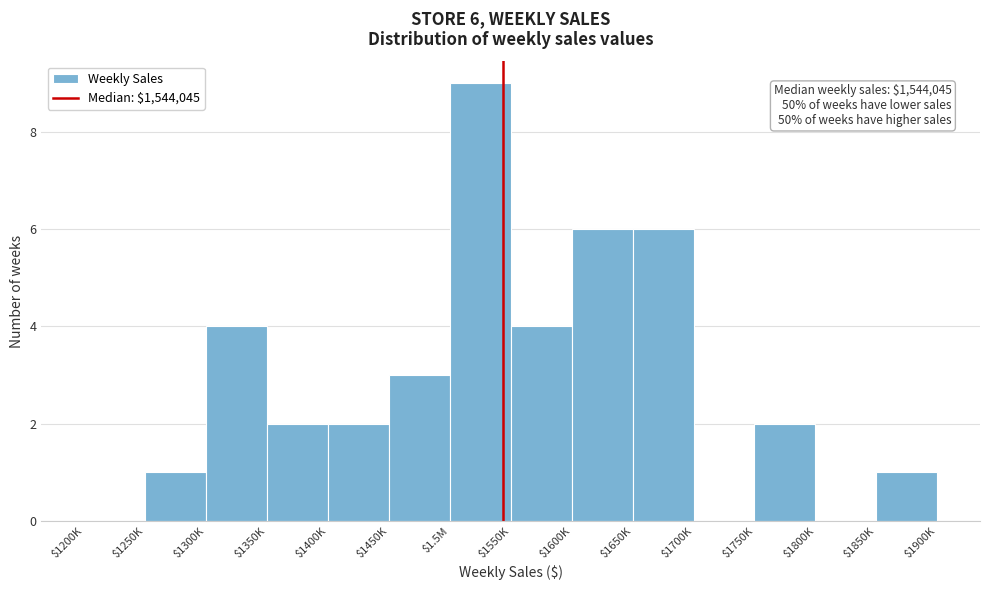

What is the maximum value shown in the chart?

9